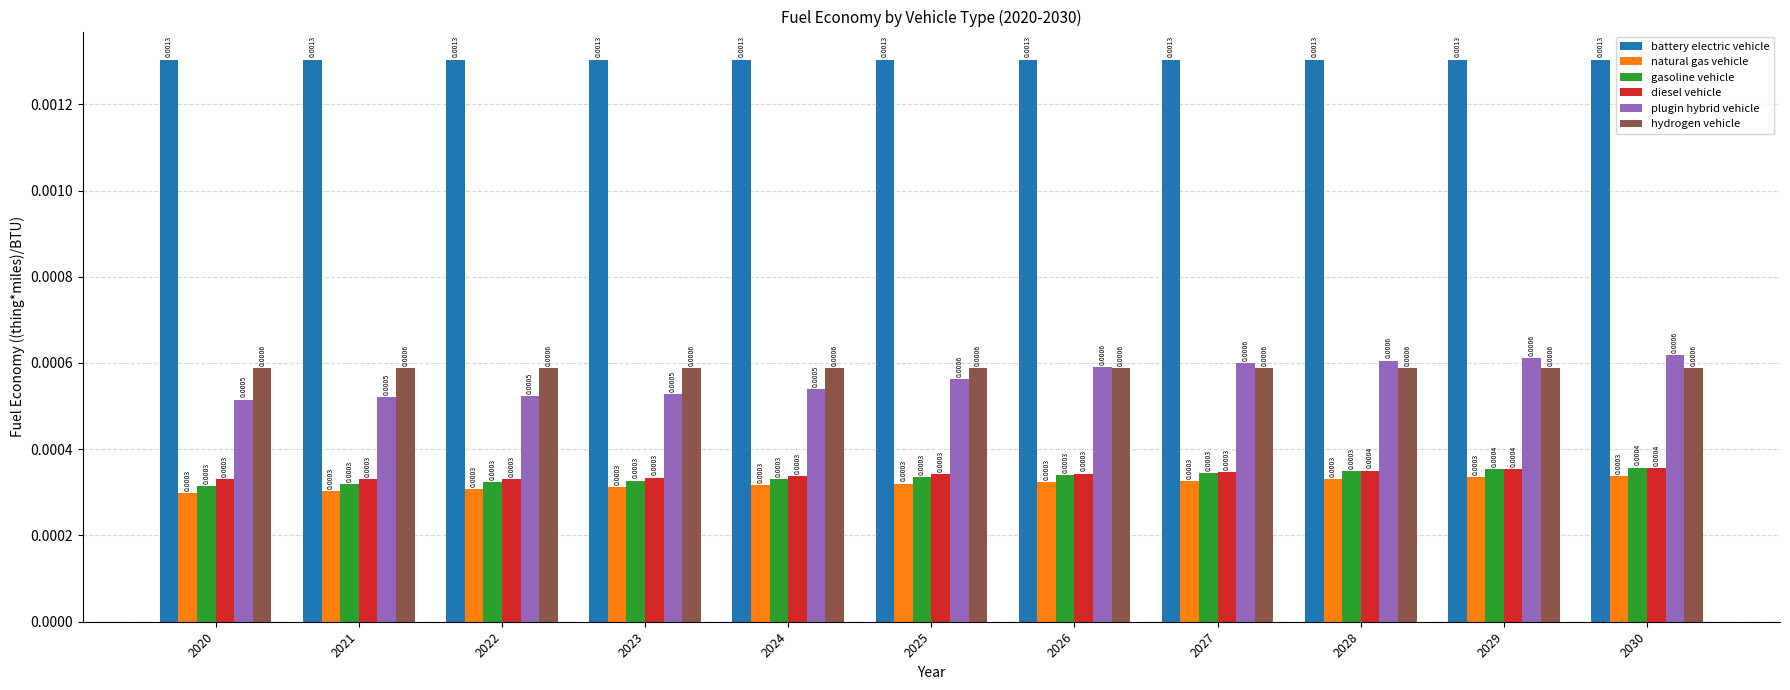

Between 2023 and 2025, which series saw the biggest shift?

plugin hybrid vehicle